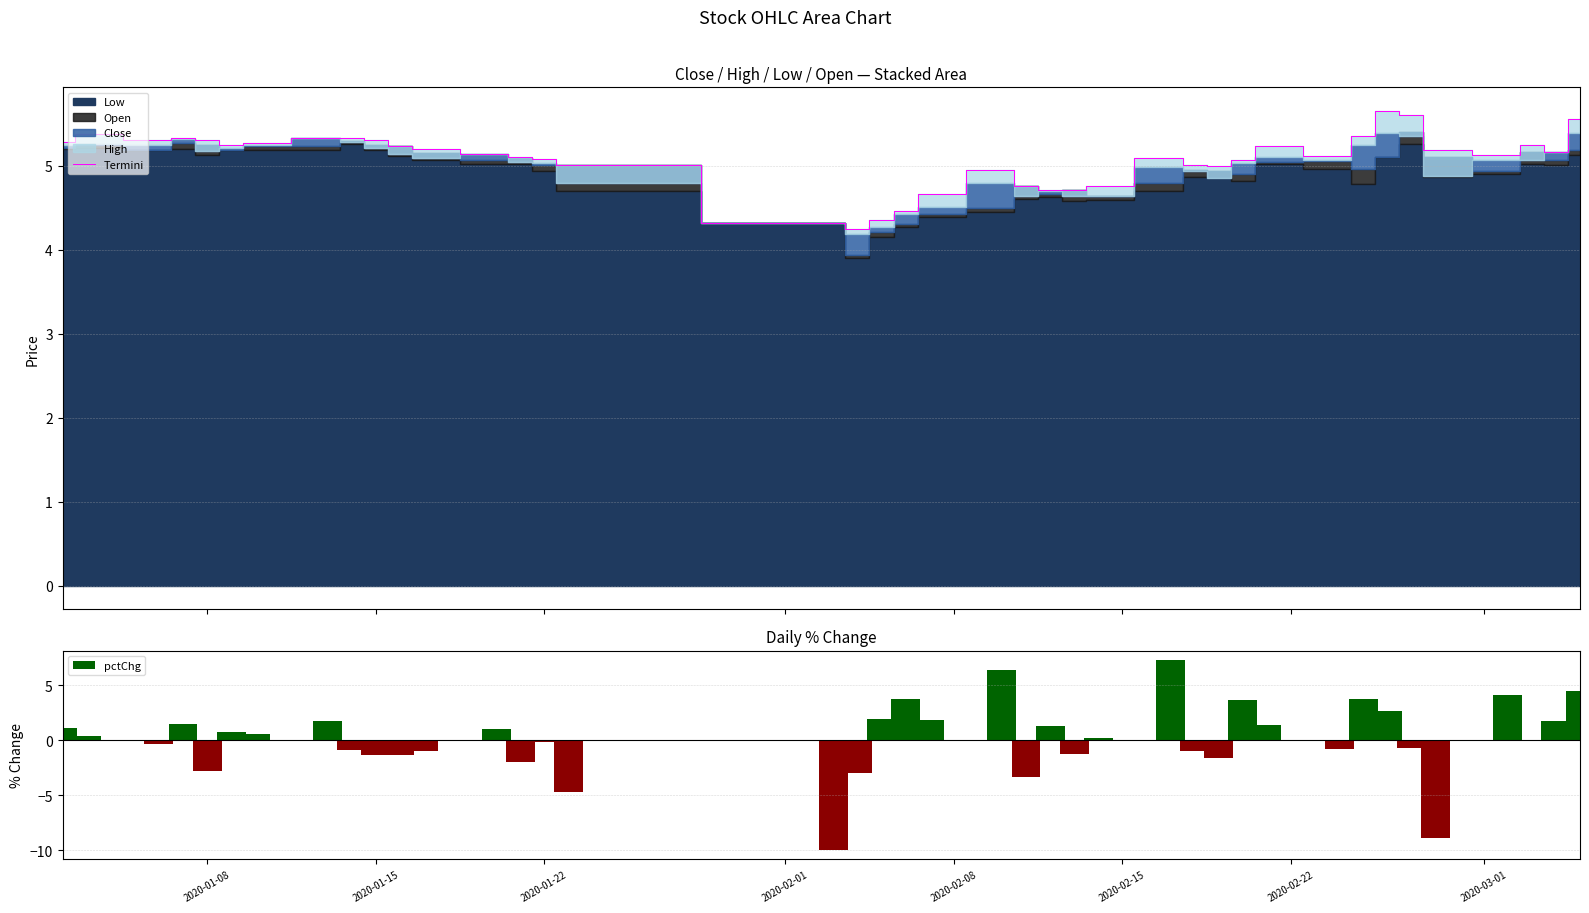

What is the highest value of the Termini series?

5.7